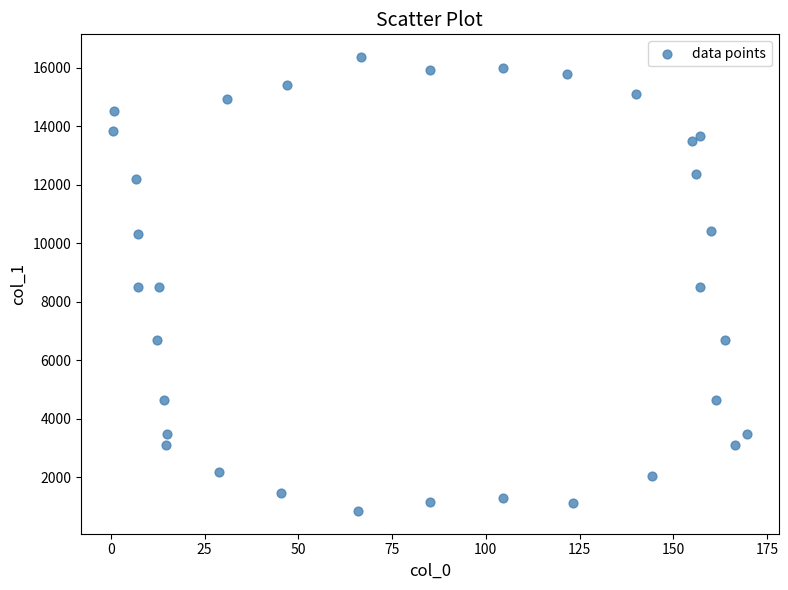

What is the range of Y values (max minus min)?

15506.7